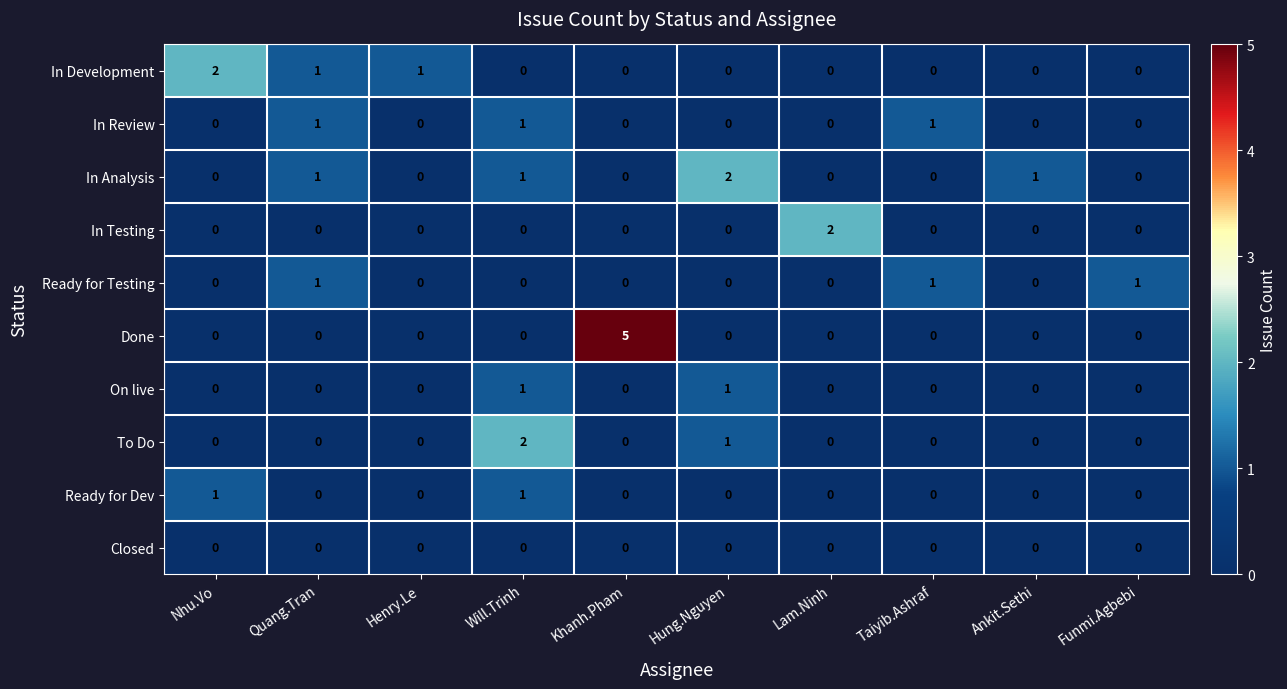

The Ready for Dev series shows 1 at Nhu.Vo. True or false?

True